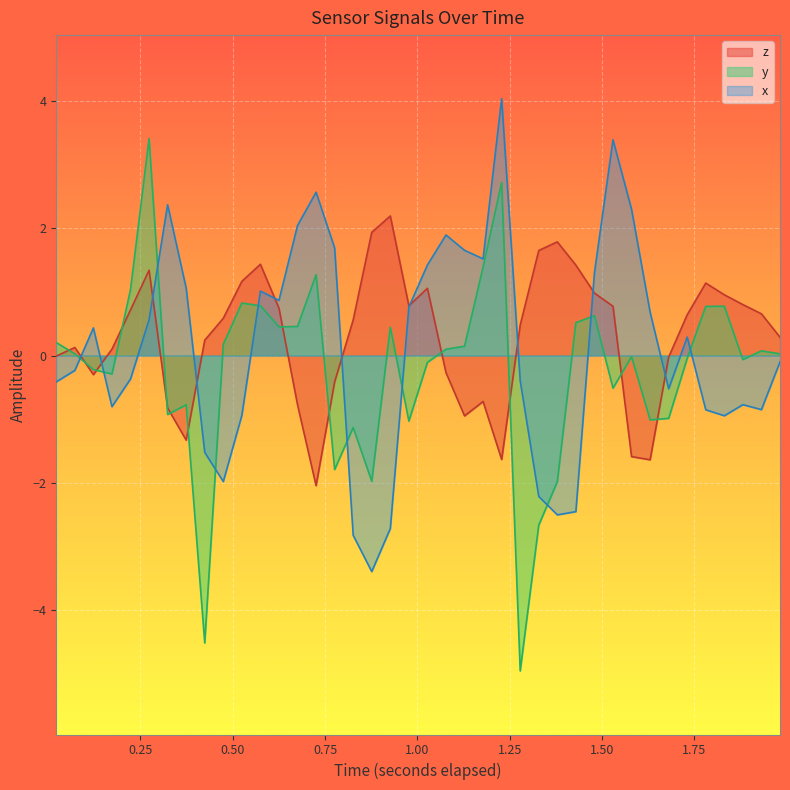

In y, how many points are lower than both neighbors (excluding endpoints)?

11